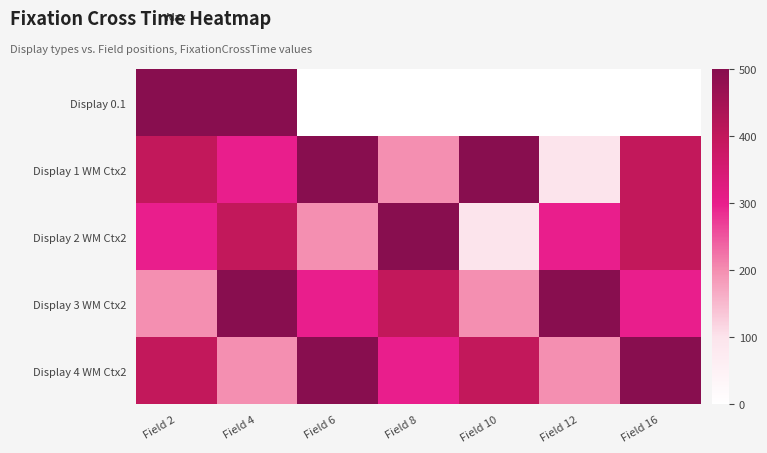

Reading right to left, transcribe all the data shown in this chart.

Display 0.1: Field 16=0	Field 12=0	Field 10=0	Field 8=0	Field 6=0	Field 4=500	Field 2=500
Display 1 WM Ctx2: Field 16=400	Field 12=100	Field 10=500	Field 8=200	Field 6=500	Field 4=300	Field 2=400
Display 2 WM Ctx2: Field 16=400	Field 12=300	Field 10=100	Field 8=500	Field 6=200	Field 4=400	Field 2=300
Display 3 WM Ctx2: Field 16=300	Field 12=500	Field 10=200	Field 8=400	Field 6=300	Field 4=500	Field 2=200
Display 4 WM Ctx2: Field 16=500	Field 12=200	Field 10=400	Field 8=300	Field 6=500	Field 4=200	Field 2=400